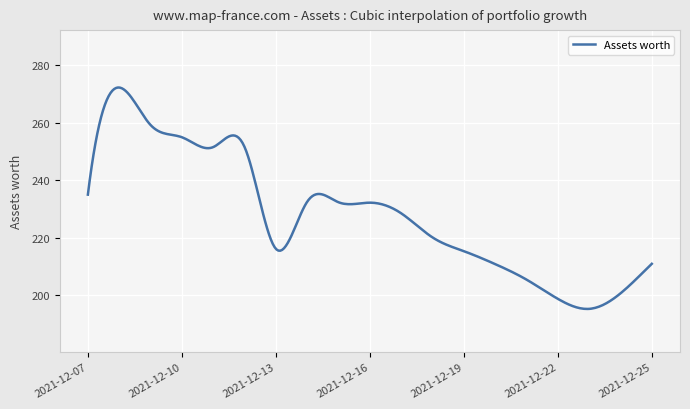

What is the average value?

228.2